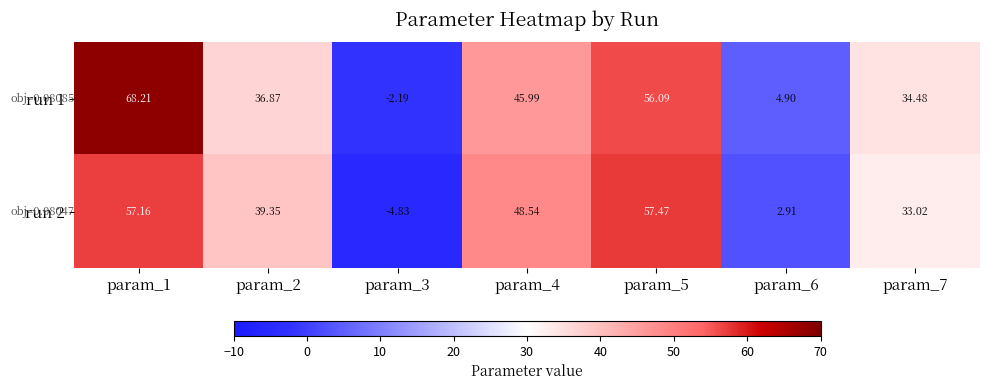

Which has a higher value, param_4 or param_2?

param_4